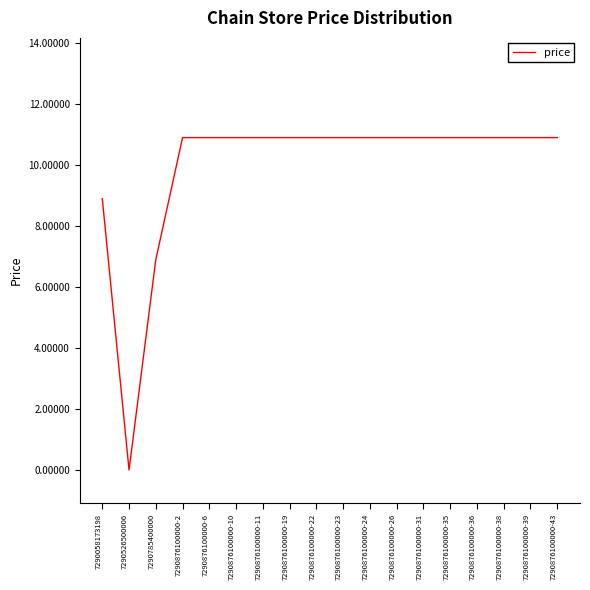

The chart shows a value of 6.9 at 7290785400000. True or false?

True